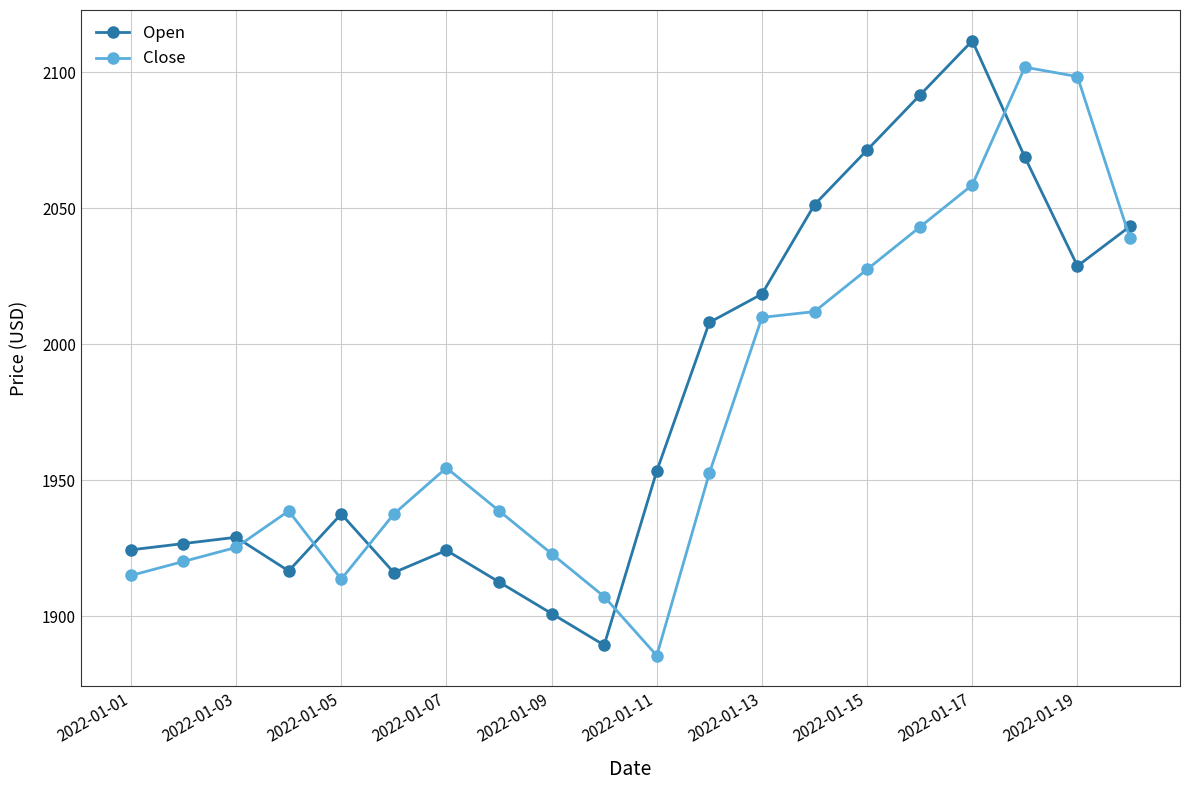

What is the difference between the second highest and minimum values in the Close series?

212.9